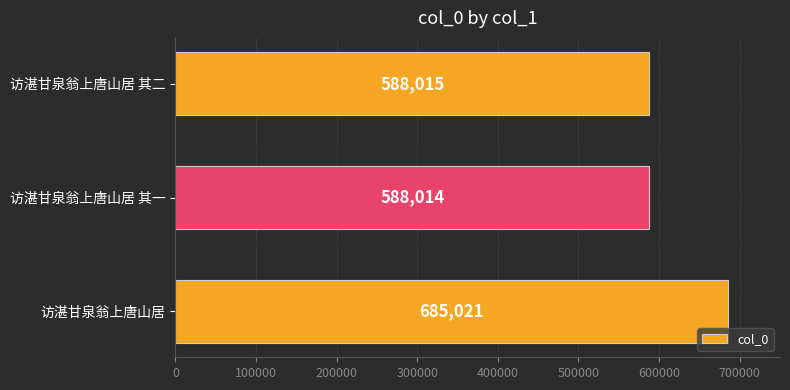

Which has a higher value, 访湛甘泉翁上唐山居 其二 or 访湛甘泉翁上唐山居 其一?

访湛甘泉翁上唐山居 其二